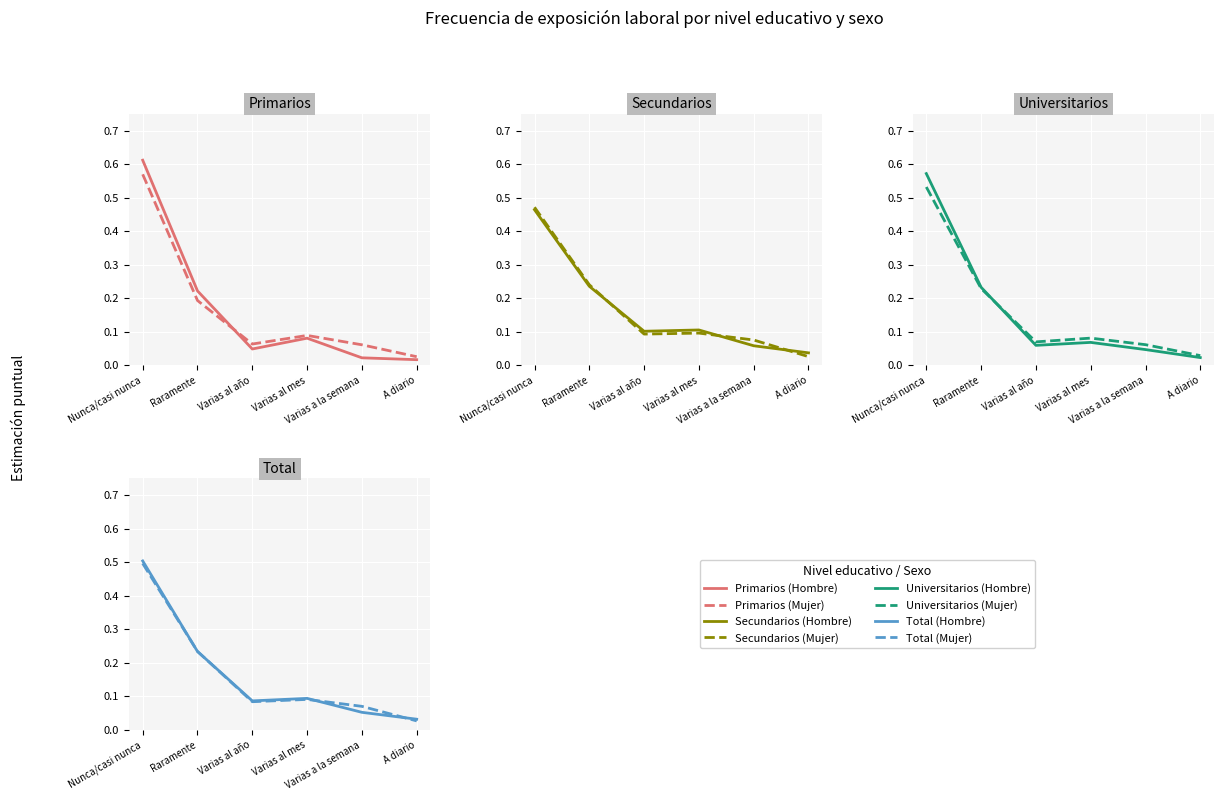

The Mujer series shows 0.8 at Nunca/casi nunca. True or false?

False